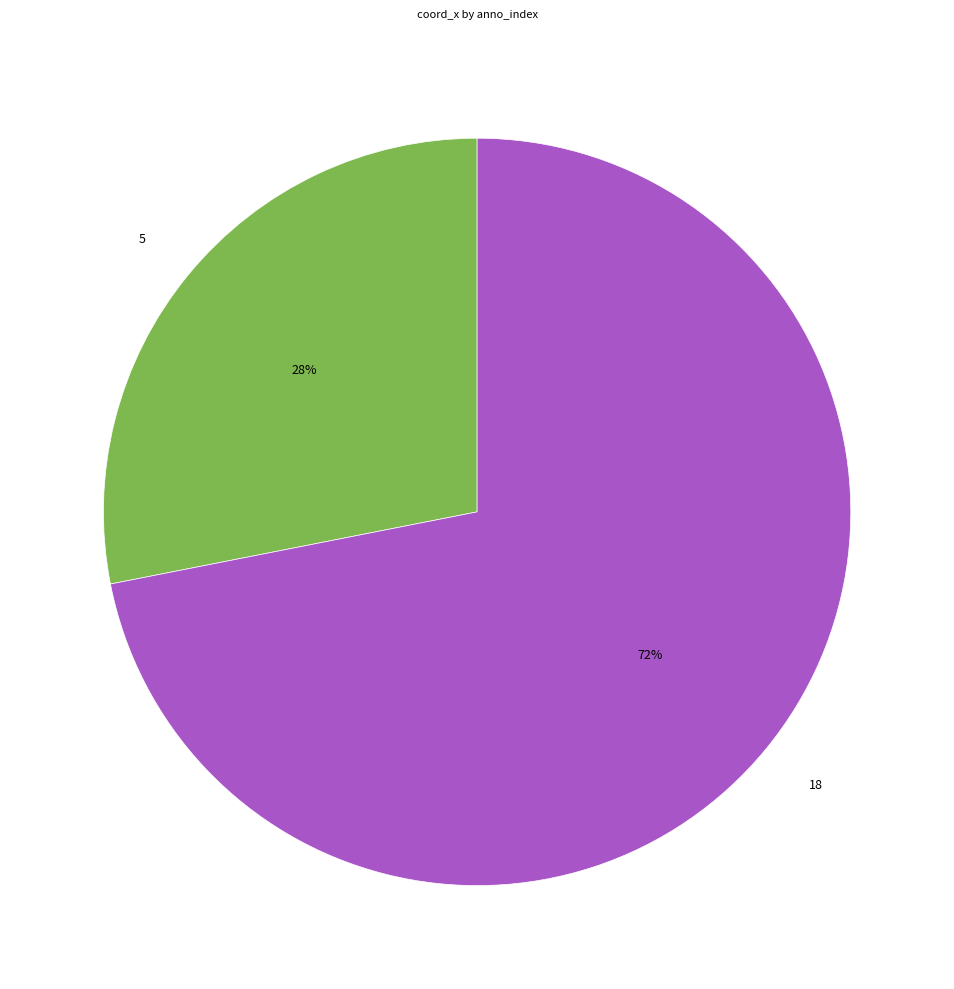

Which slice is the smallest?

5